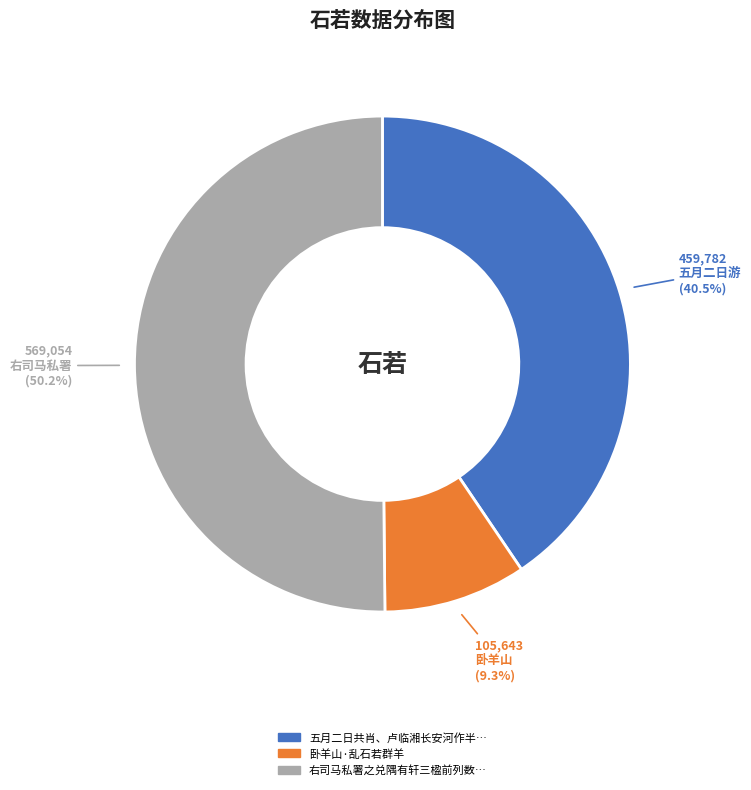

Count the number of slices in the pie.

3